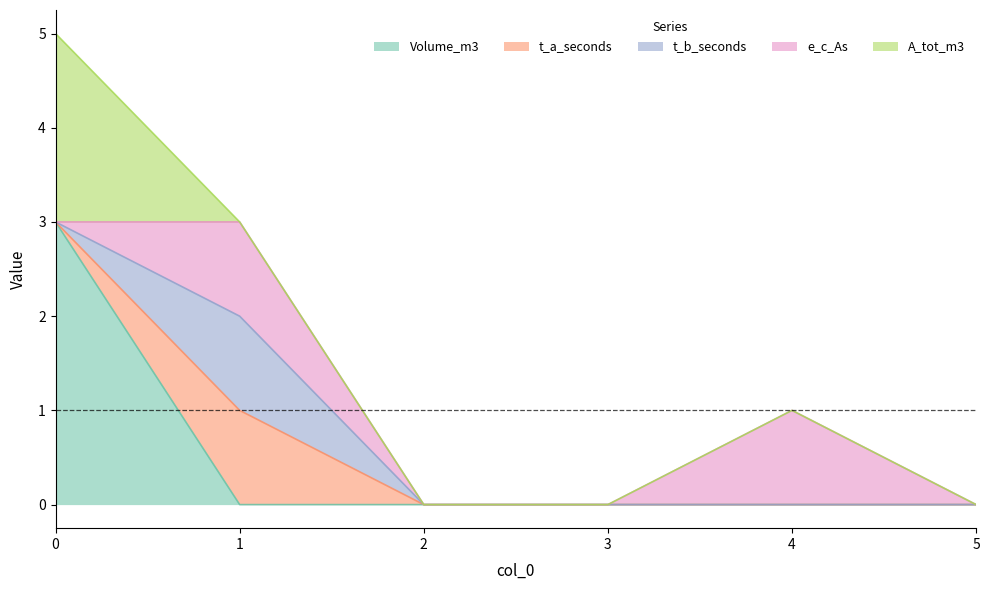

Reading left to right, transcribe all the data shown in this chart.

Volume_m3: 0=3	1=0	2=0	3=0	4=0	5=0
t_a_seconds: 0=0	1=1	2=0	3=0	4=0	5=0
t_b_seconds: 0=0	1=1	2=0	3=0	4=0	5=0
e_c_As: 0=0	1=1	2=0	3=0	4=1	5=0
A_tot_m3: 0=2	1=0	2=0	3=0	4=0	5=0